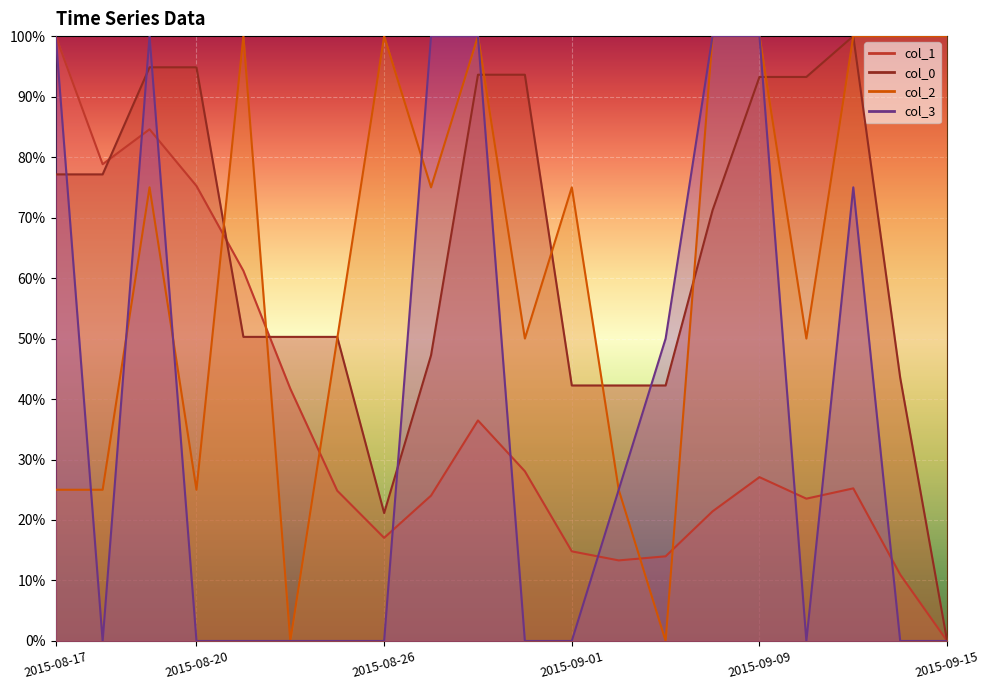

Which category has the highest value across all series?

2015-08-17